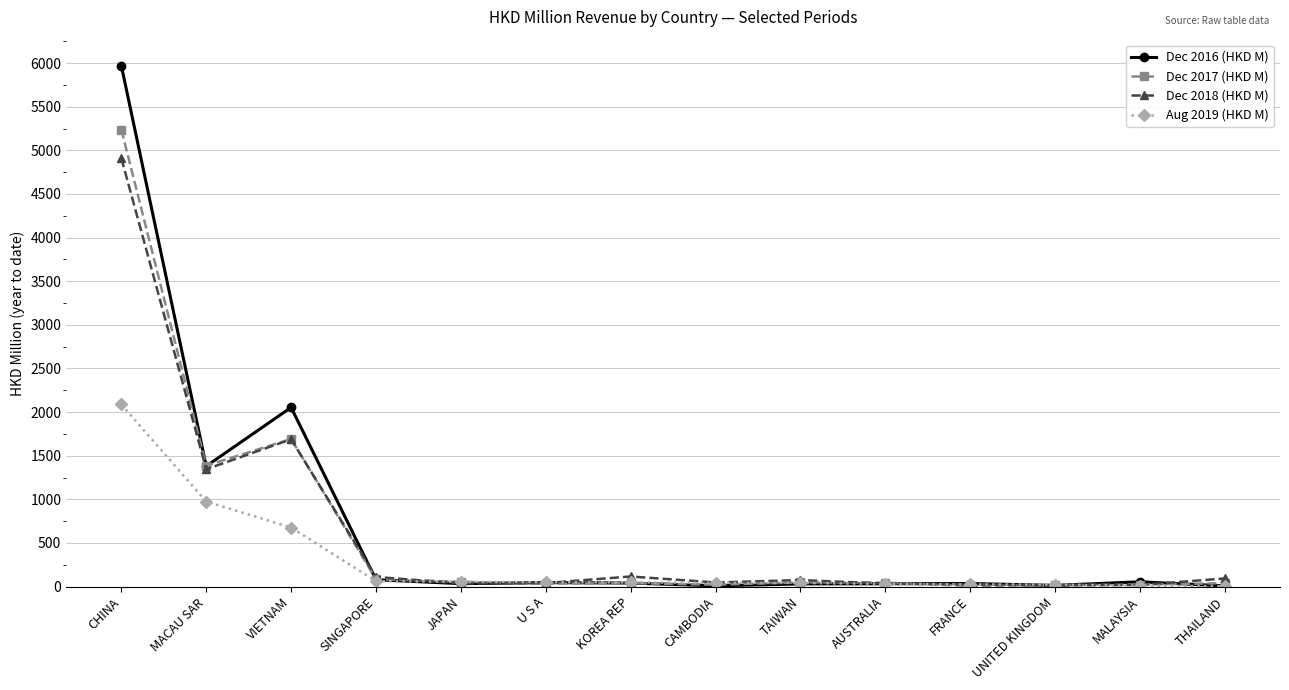

What is the label of the 6th point from the right?

TAIWAN